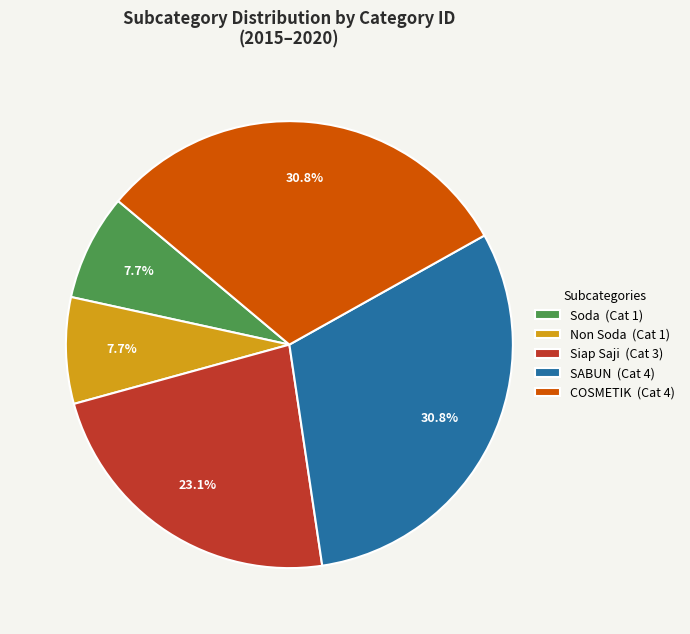

Is there a majority slice in this chart?

No